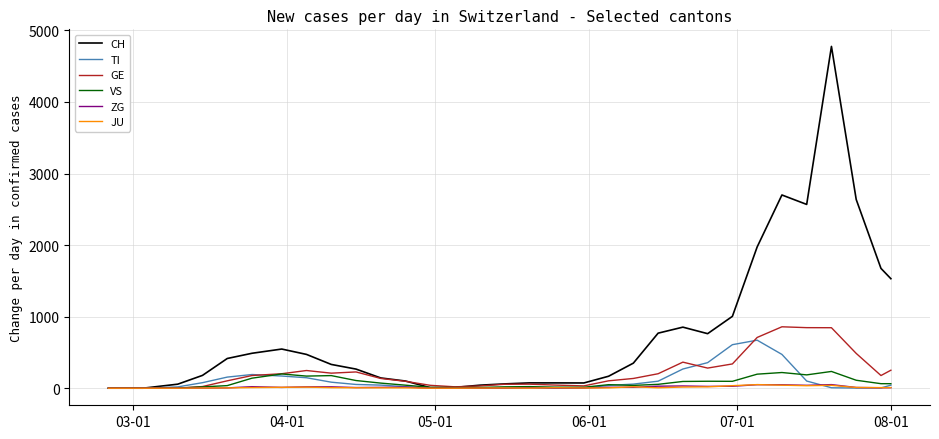

What are all the series names shown in the legend?

CH, TI, GE, VS, ZG, JU